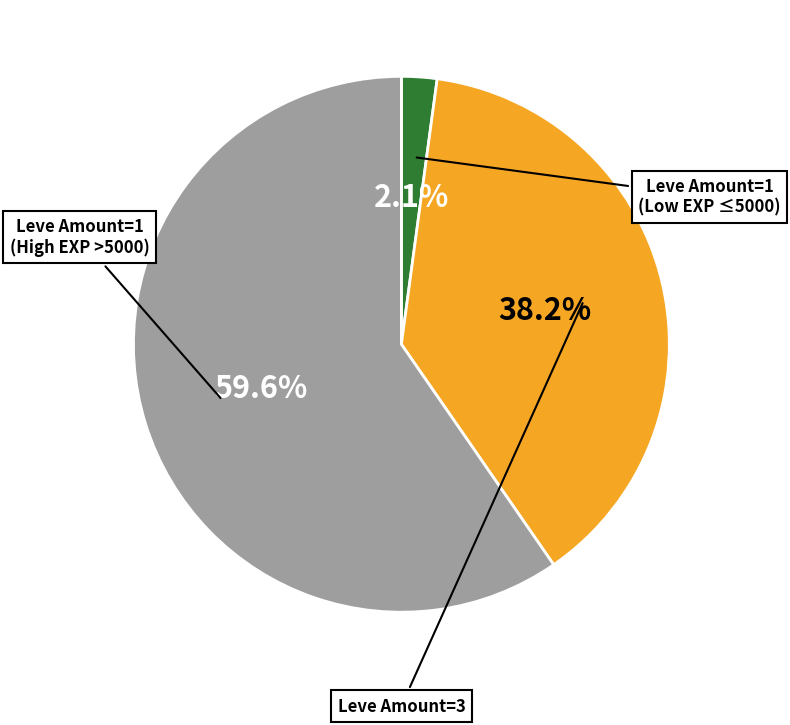

Is there any slice that represents more than half of the pie?

Yes